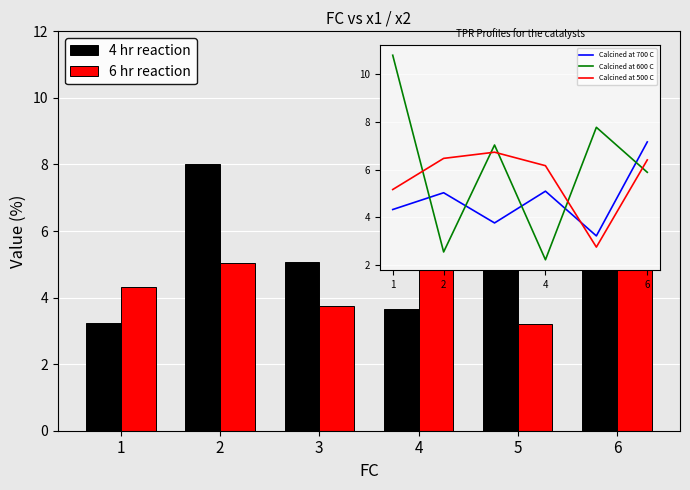

At which category is the sum across all series the highest?

6